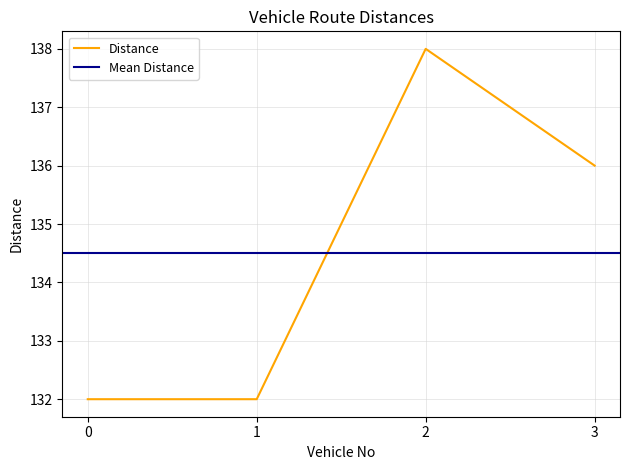

What is the minimum value shown in the chart?

132